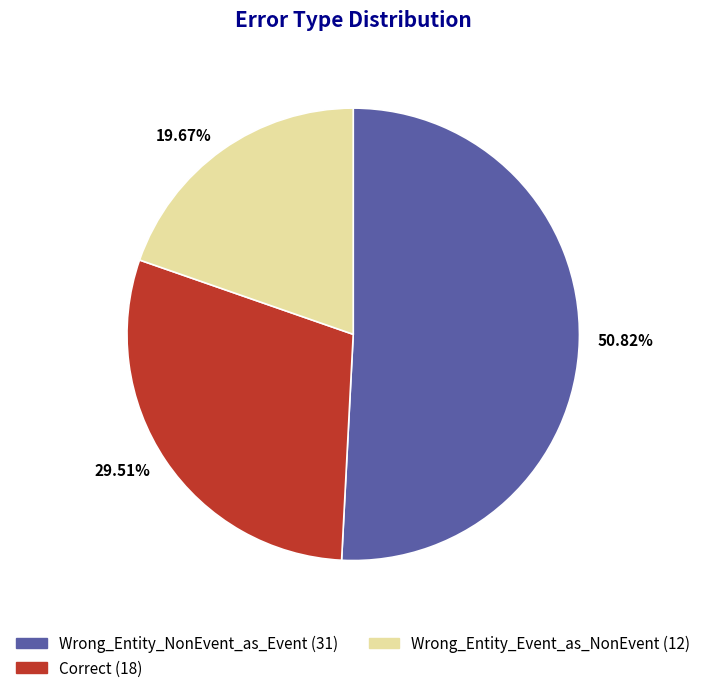

Combined, do 29.51% and 19.67% account for over 50%?

No